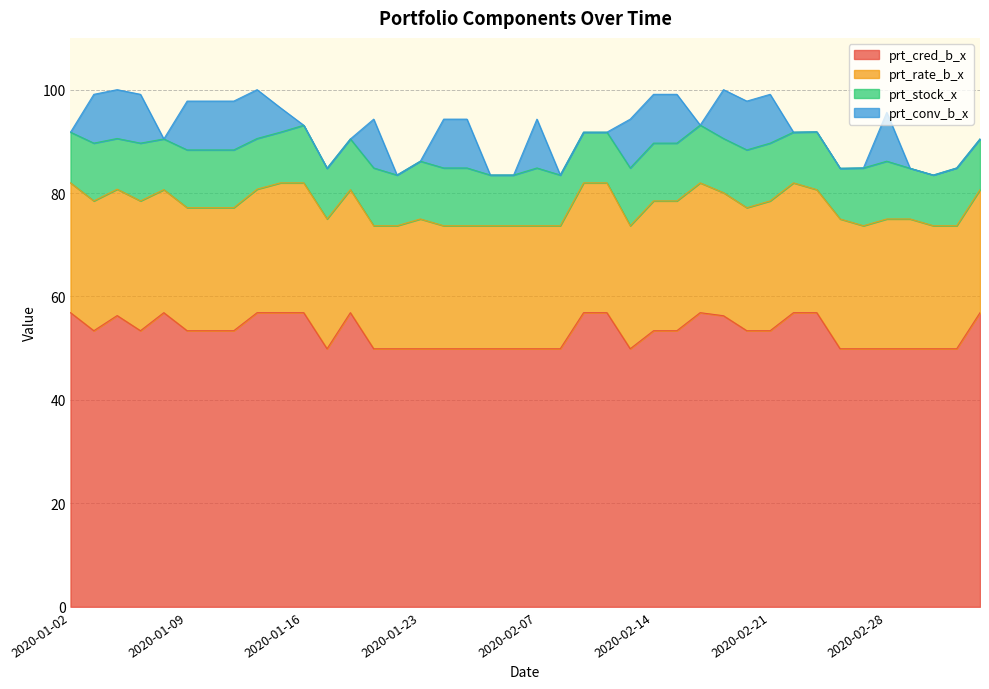

The value of prt_stock_x at 2020-02-07 is 6.6. True or false?

False